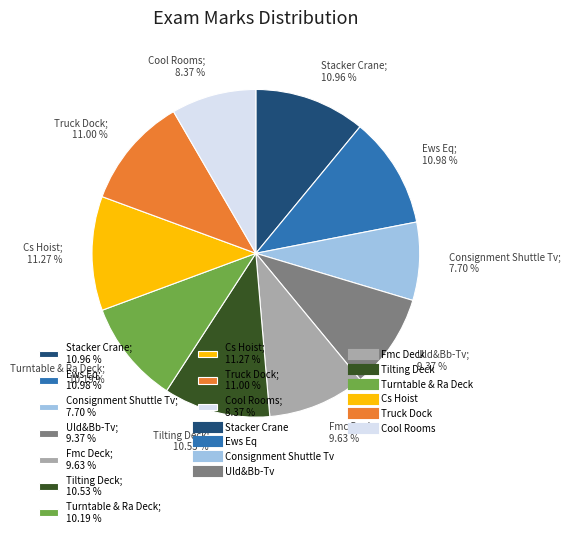

Which slice is the smallest?

Consignment Shuttle Tv